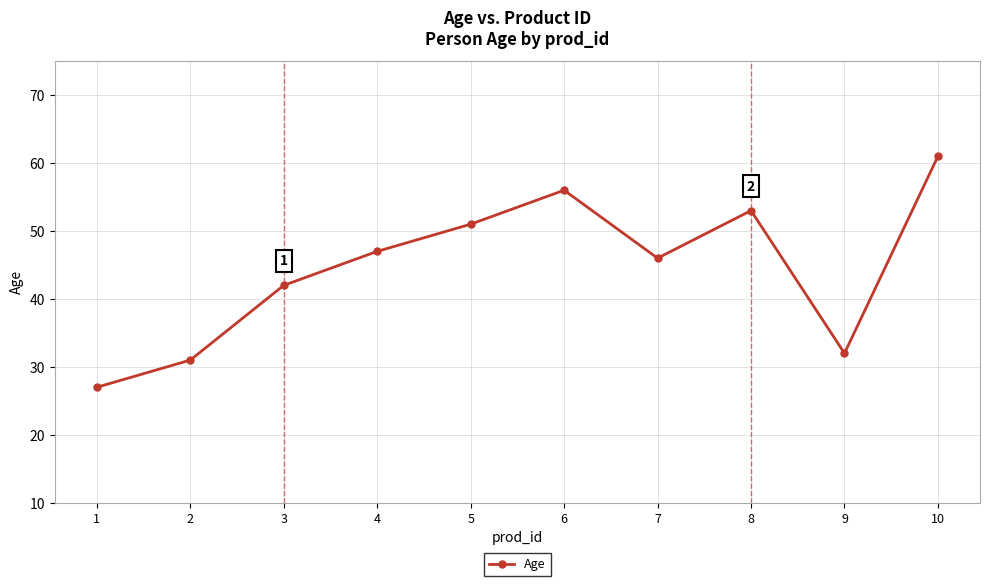

What is the value of the 2nd point from the left?

31